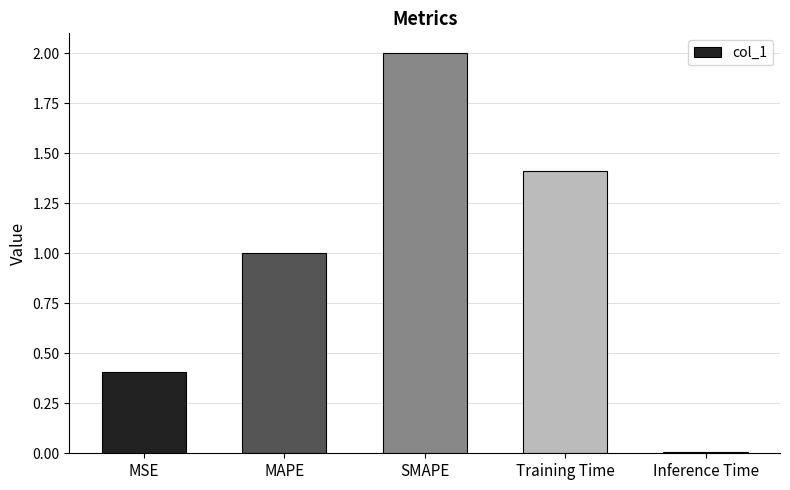

How many distinct data groups are displayed?

1